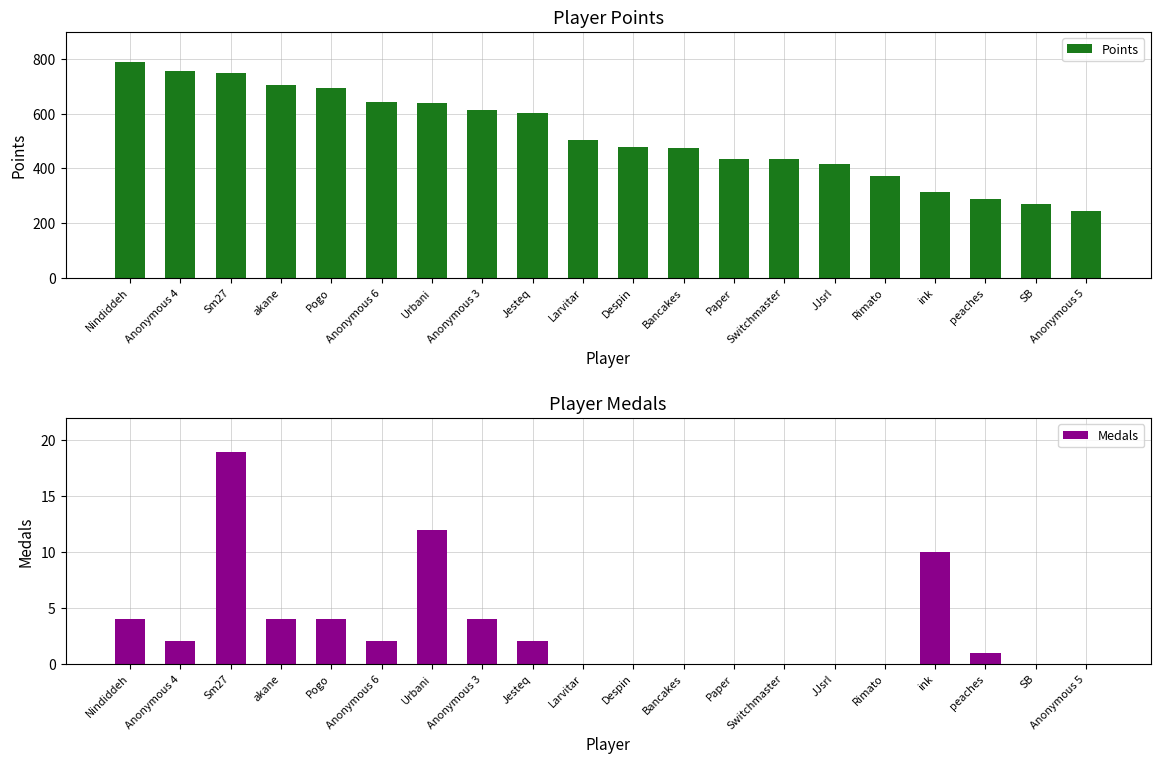

List the labels in order of Points value, largest first.

Nindiddeh, Anonymous 4, Sm27, akane, Pogo, Anonymous 6, Urbani, Anonymous 3, Jesteq, Larvitar, Despin, Bancakes, Paper, Switchmaster, JJsrl, Rimato, ink, peaches, SB, Anonymous 5